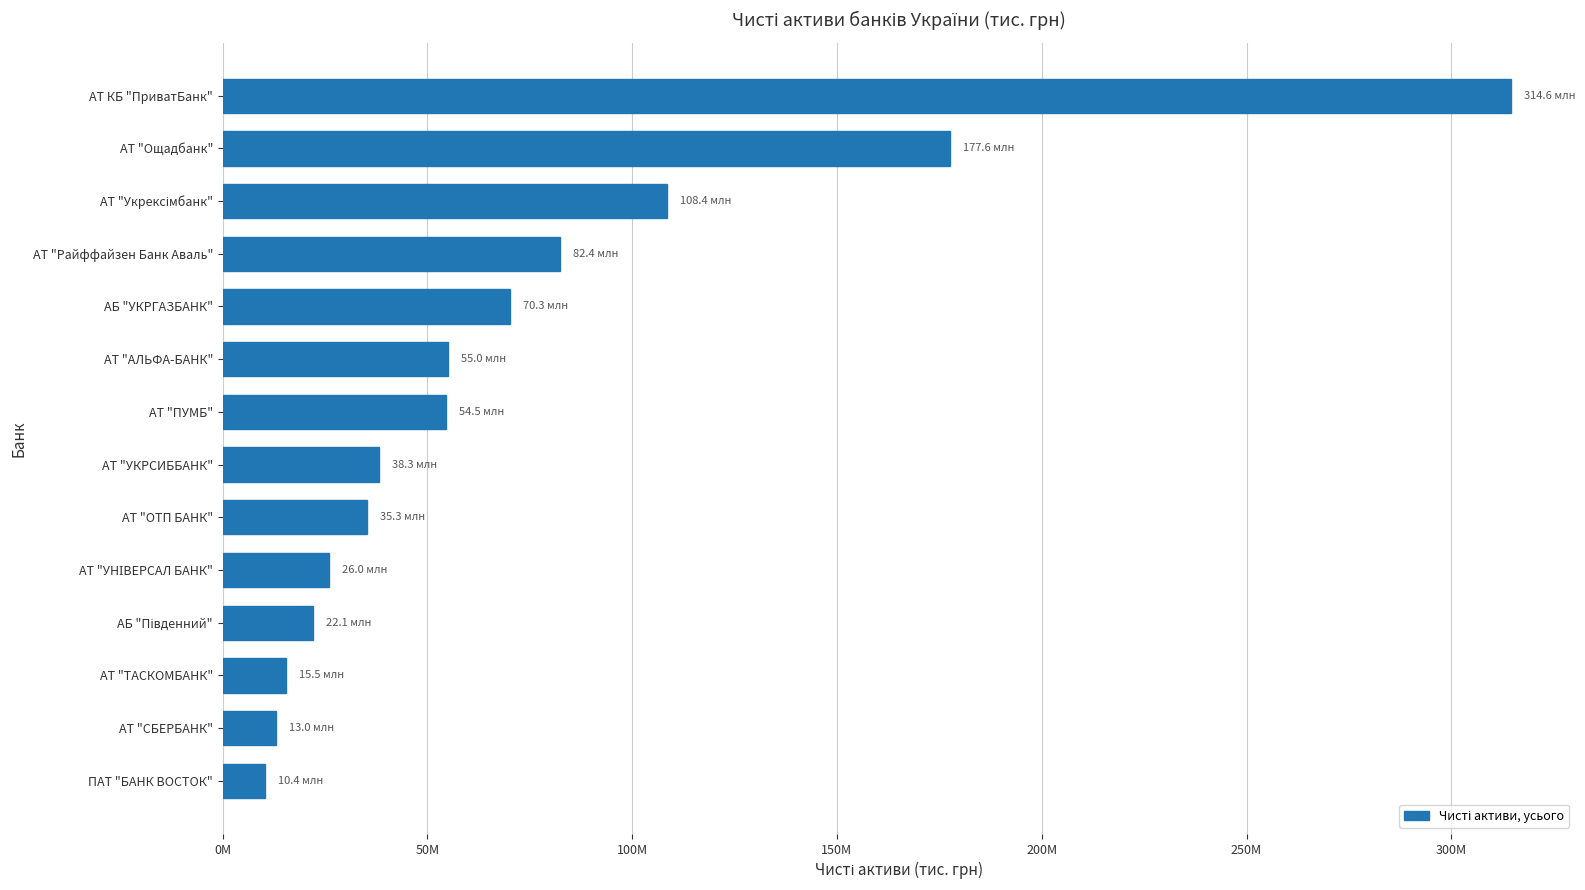

What is the maximum value shown in the chart?

314630219.9